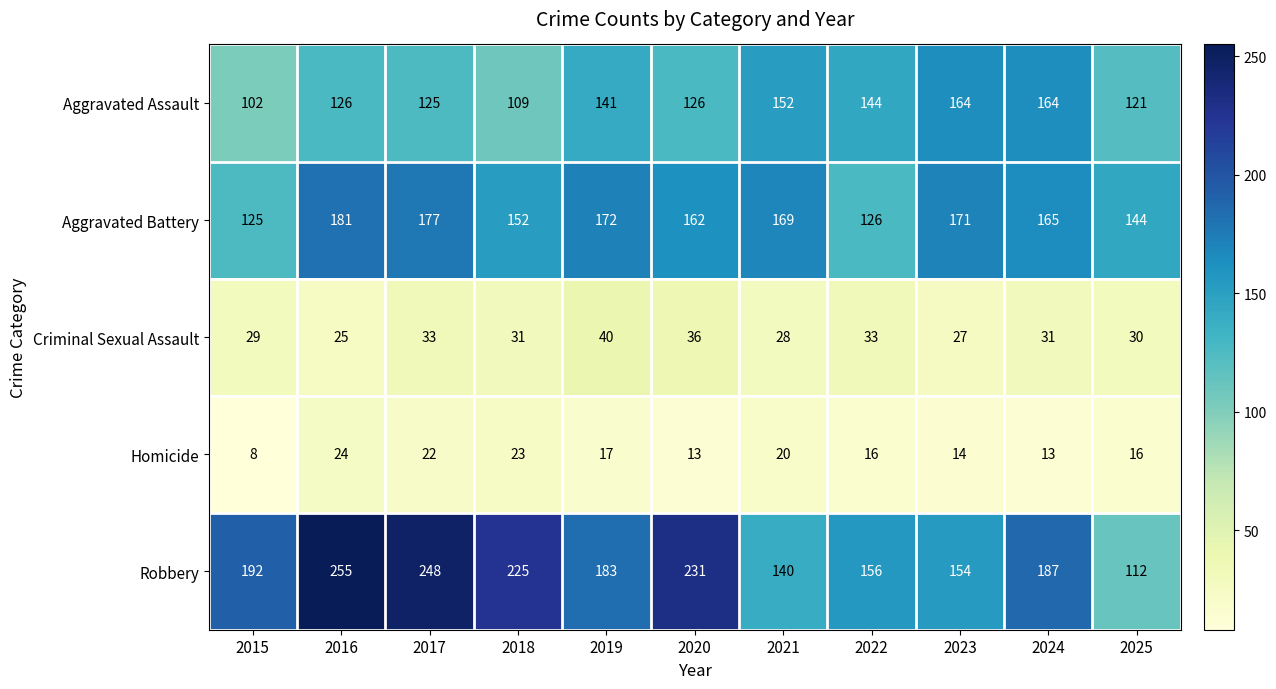

At how many categories does at least one series exceed 136?

11